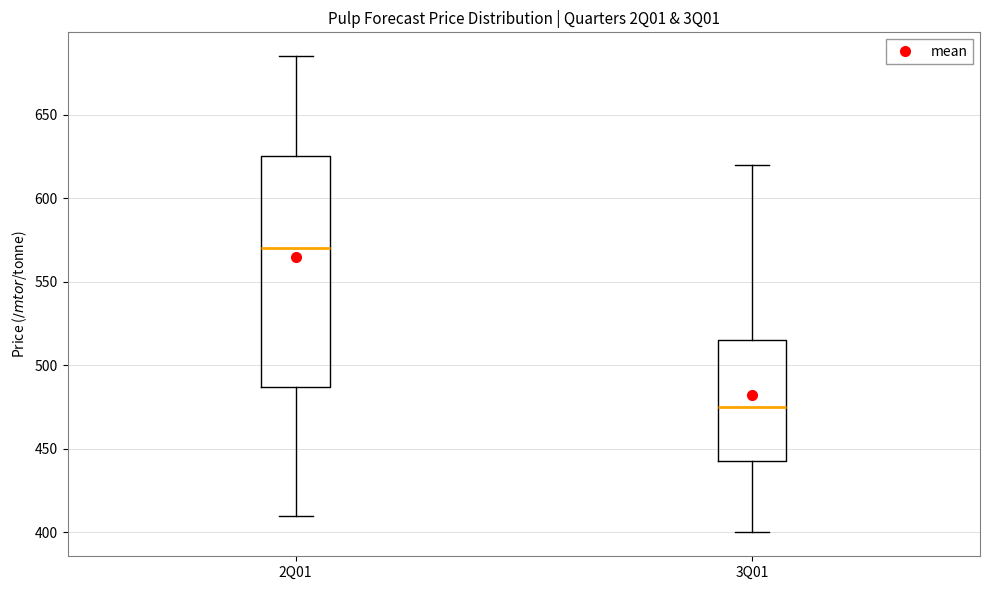

Reading left to right, read every box against the y-axis: the position of its median line, the range the box covers, and the ends of its whiskers. The values are not printed on the chart, so give them approximately, as read against the axis.

2Q01: median 570, box 485 to 625, whiskers 410 to 685
3Q01: median 475, box 445 to 515, whiskers 400 to 620